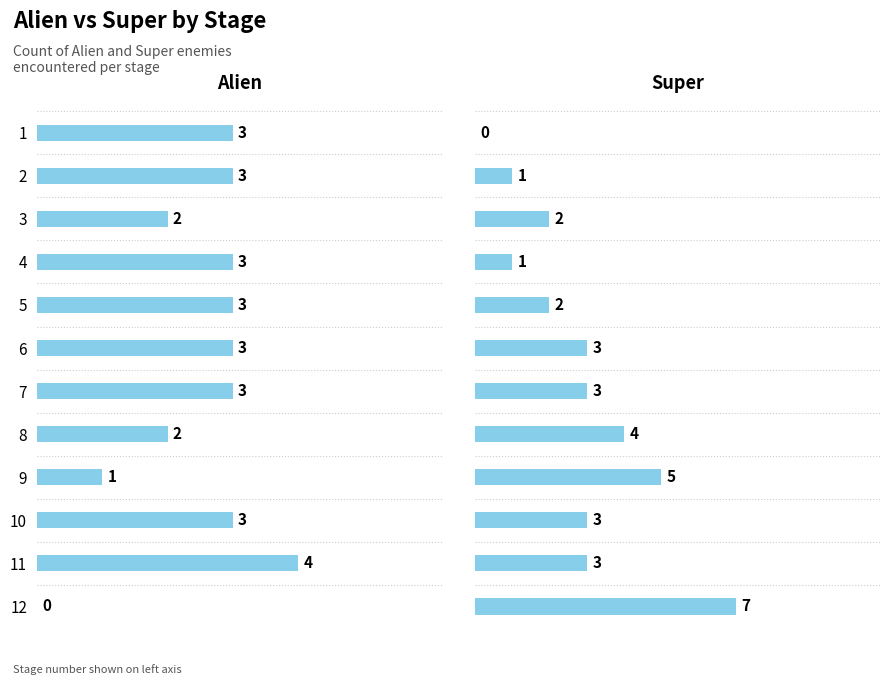

What is the difference between the Alien values at 3 and 4?

1